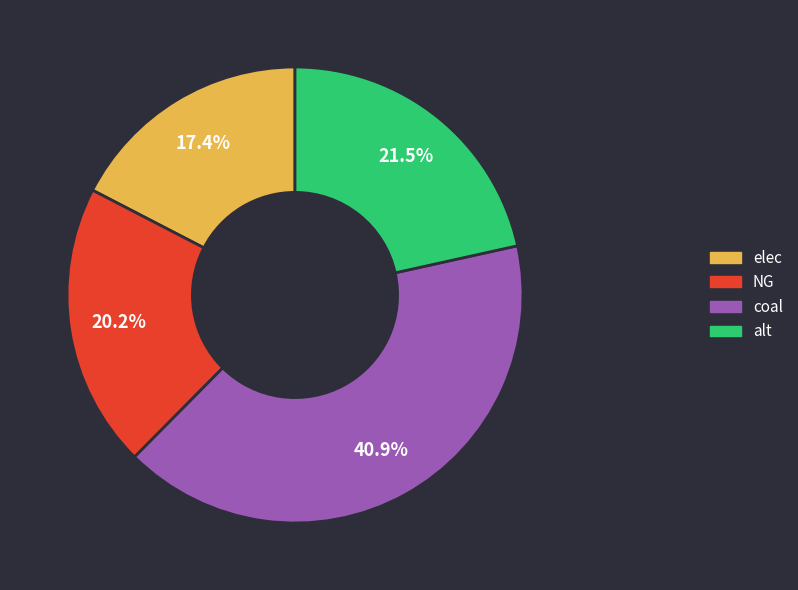

To the nearest percent, what percentage of the pie is elec?

17%